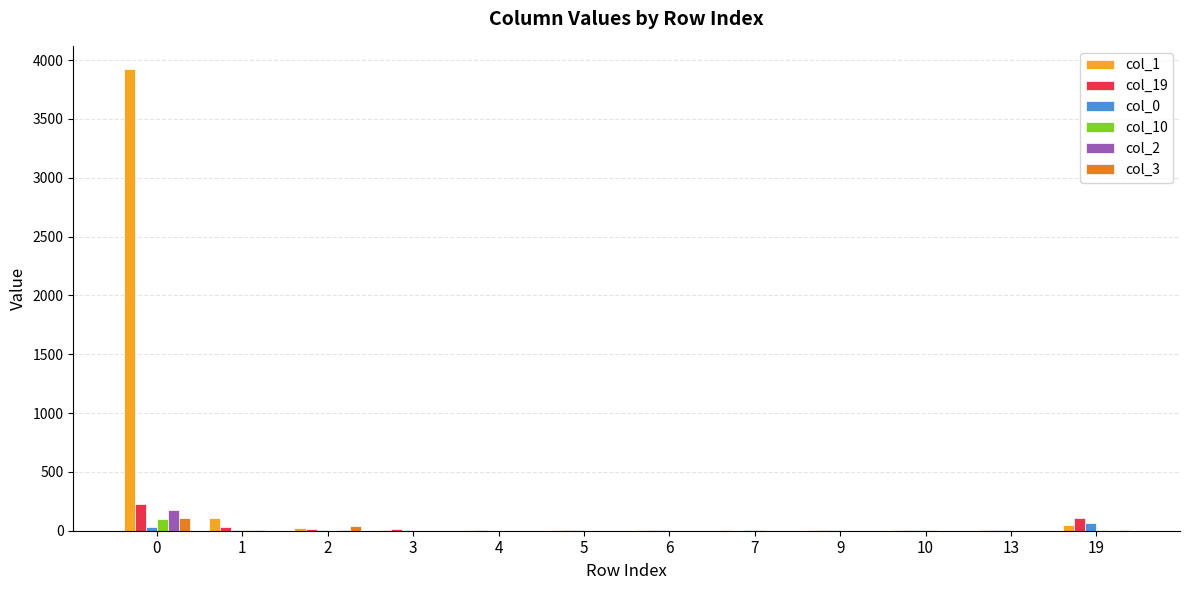

Which series has the largest total across all categories?

col_1